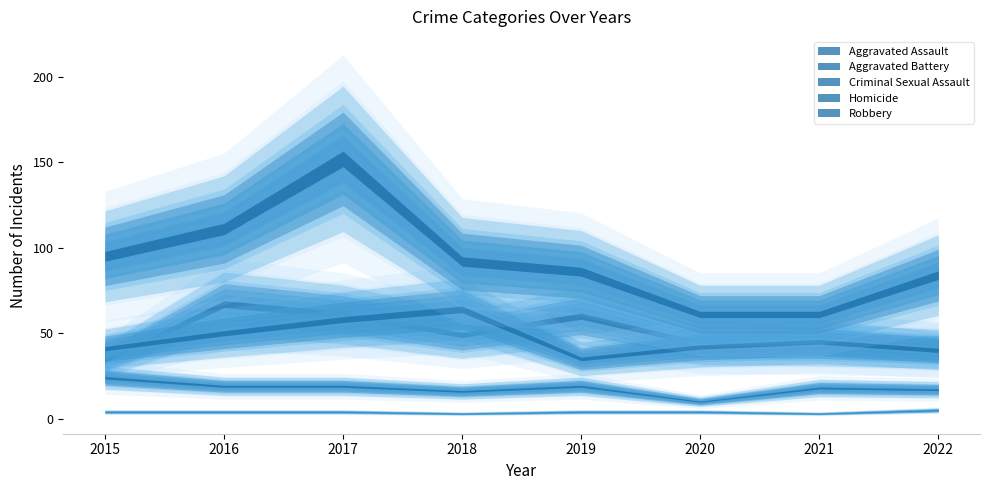

List the series in order of their peak value, lowest first.

Homicide, Criminal Sexual Assault, Aggravated Battery, Aggravated Assault, Robbery